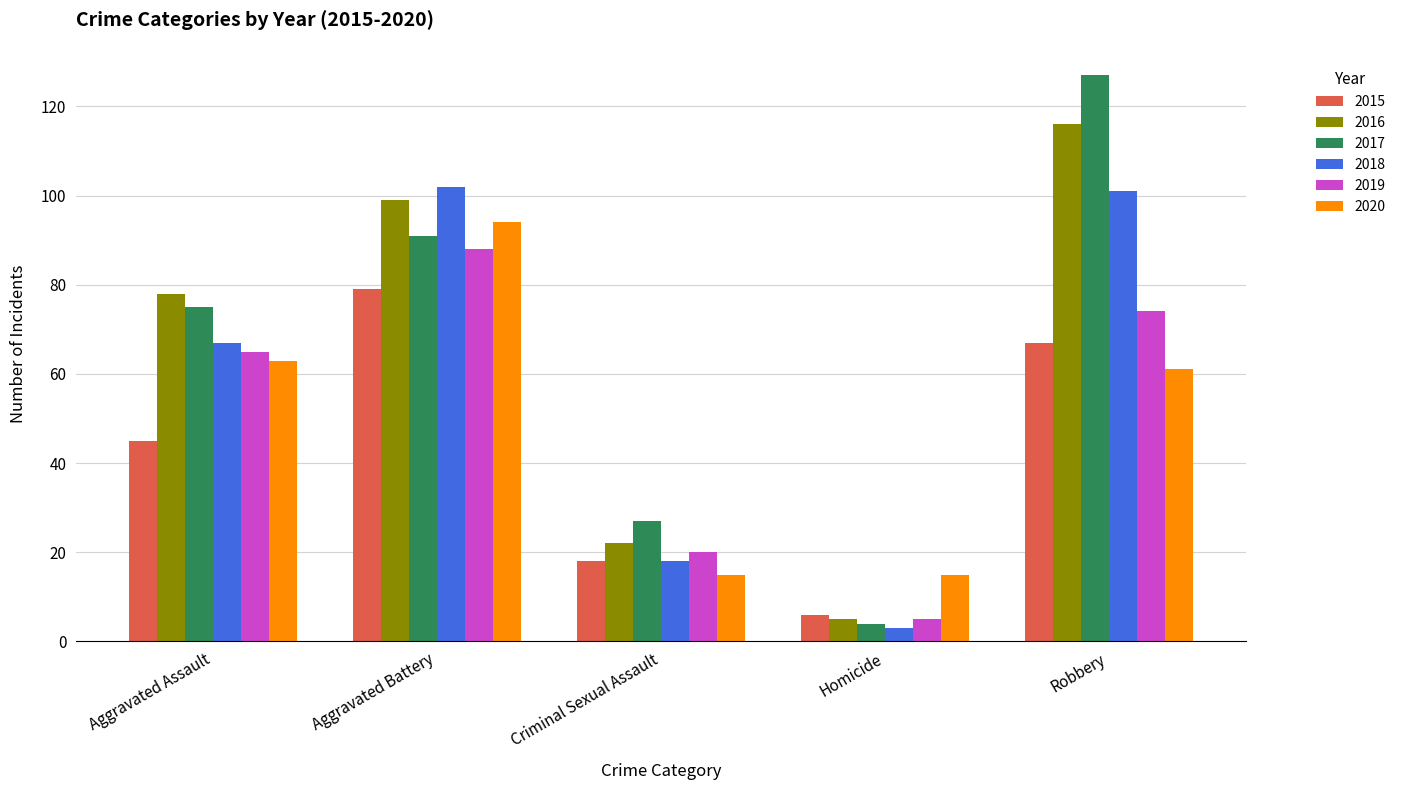

Which series has the largest range (max minus min)?

2017